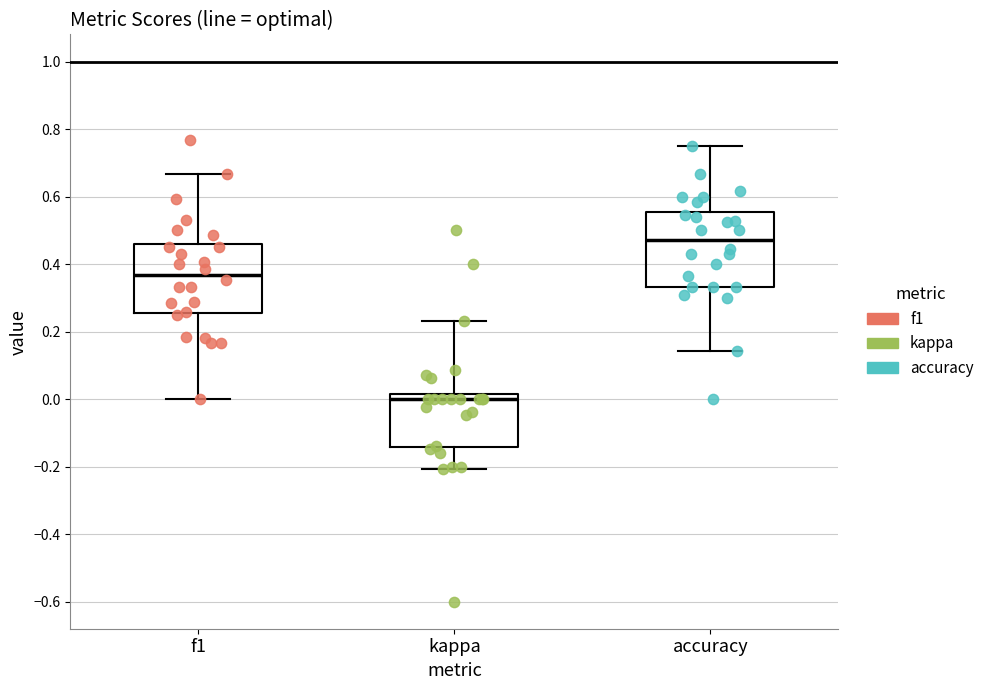

Where does the upper whisker of the box for accuracy end on the y-axis? The values are not printed on the chart, so give them approximately, as read against the axis.

0.76